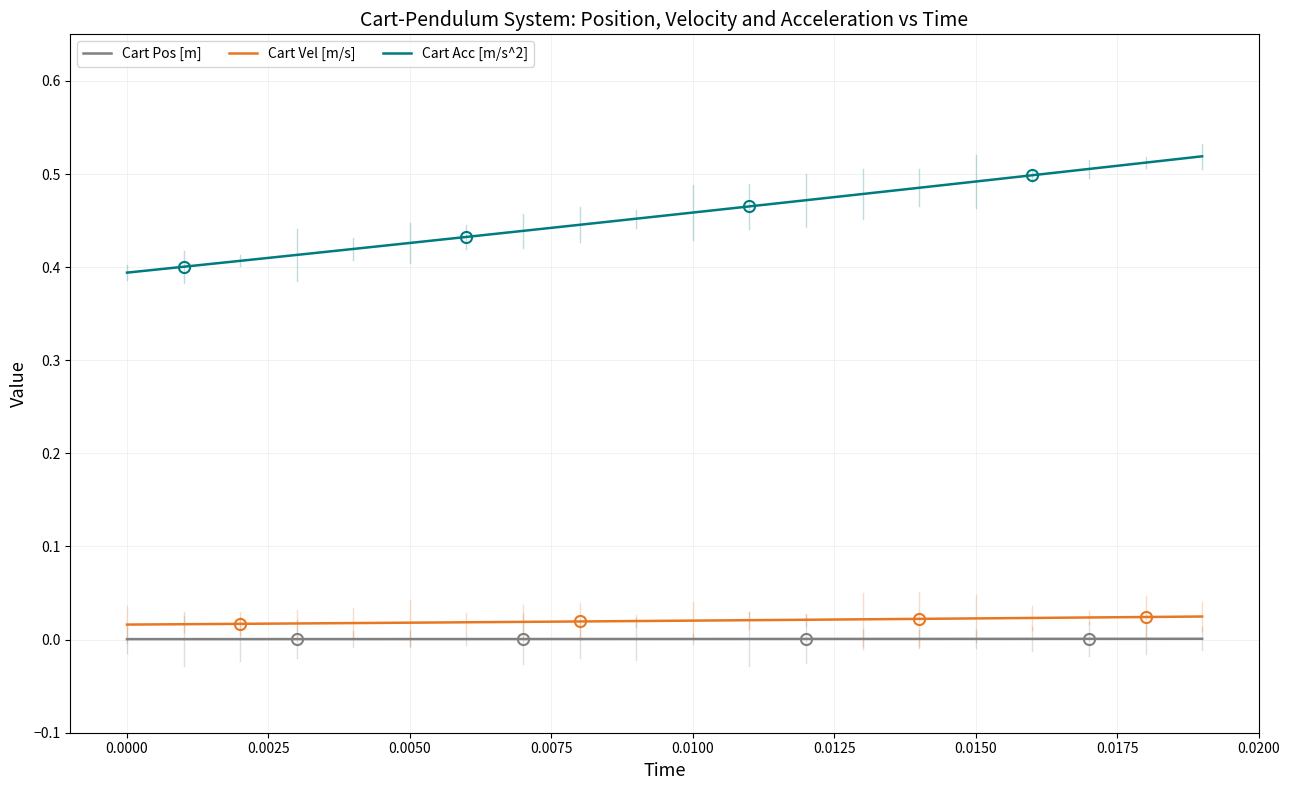

Which series has the largest range (max minus min)?

Cart Acc [m/s^2]